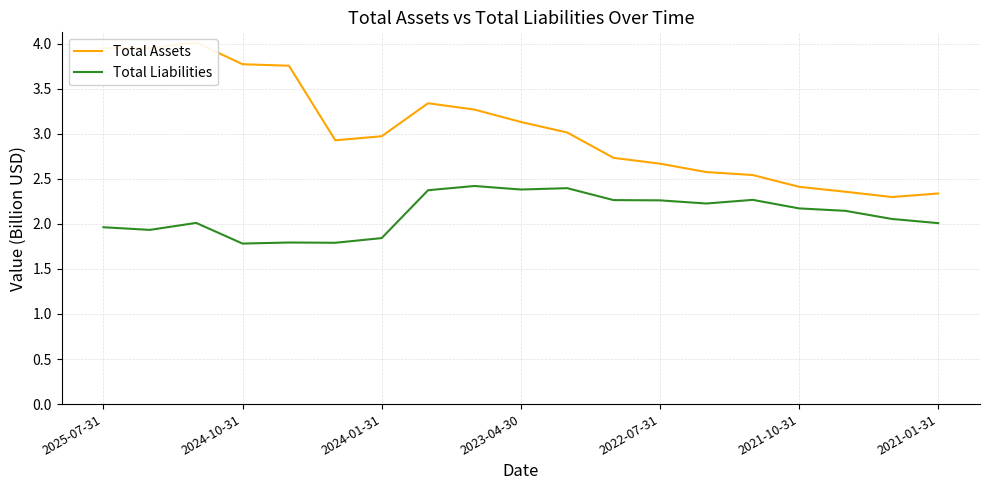

At which label does Total Assets reach its minimum?

17